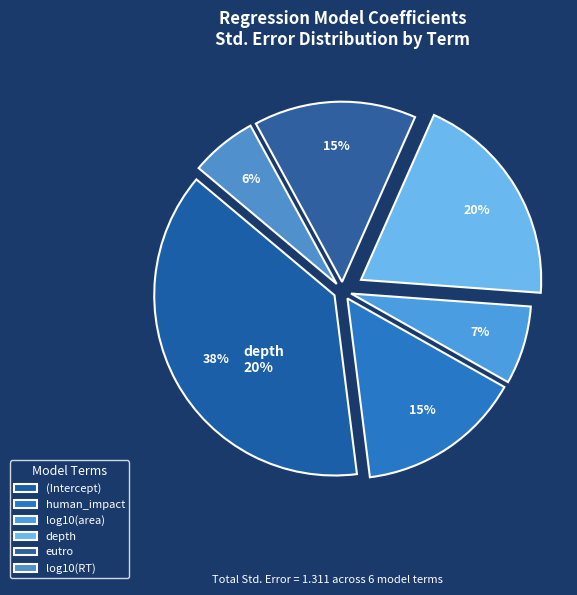

Does any single category account for the majority?

No